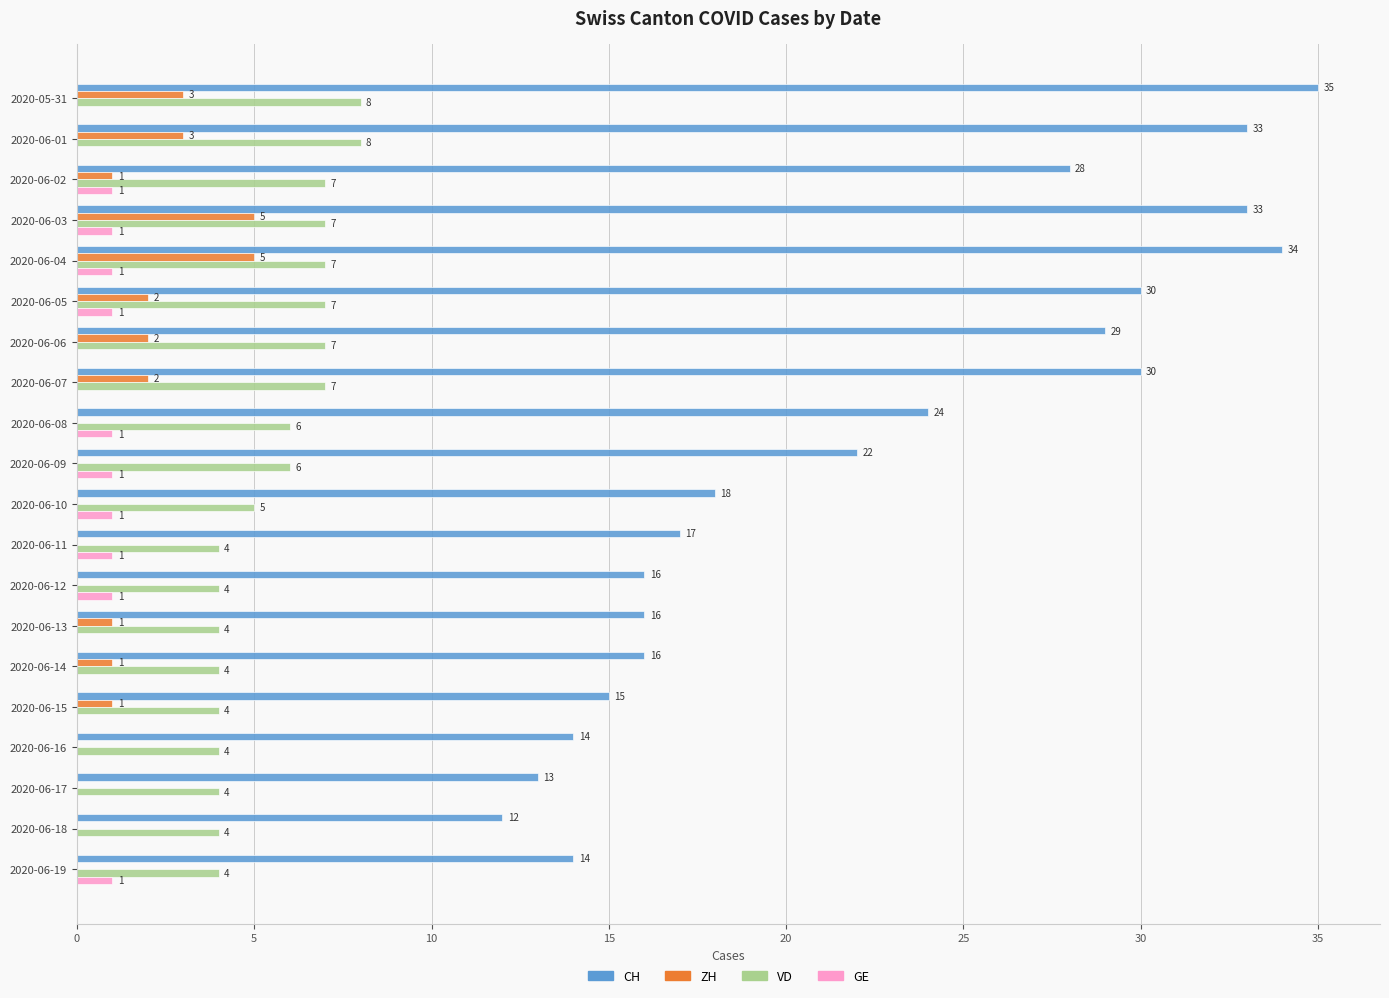

Which series changed the most between 2020-06-04 and 2020-06-17?

CH